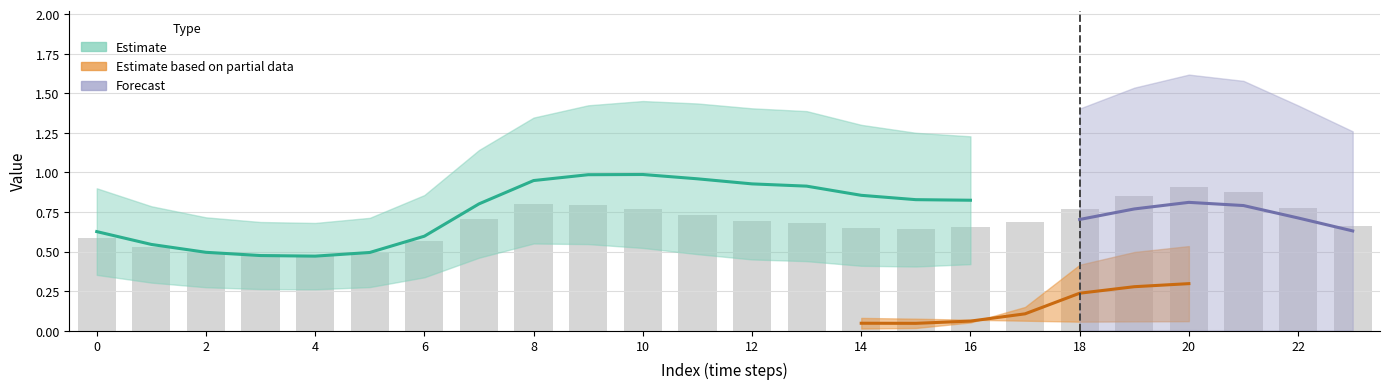

At which category is the sum across all series the highest?

20